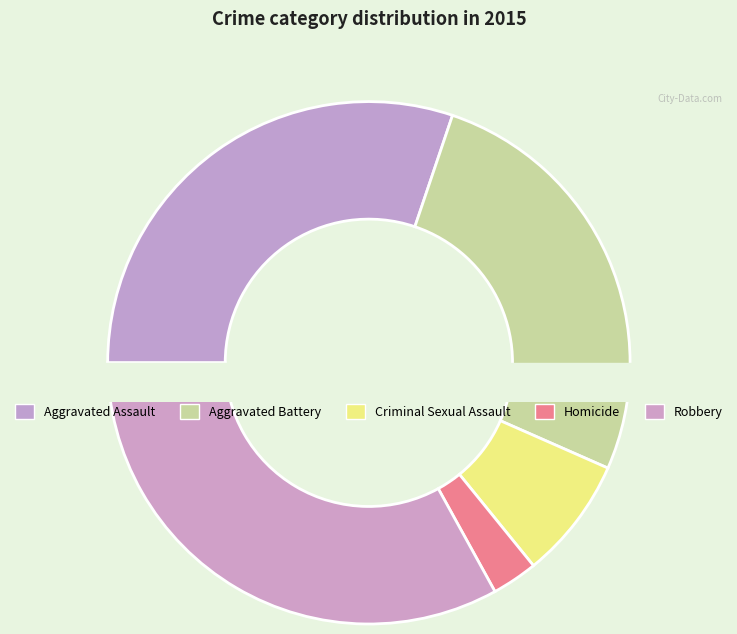

The Criminal Sexual Assault slice represents 1% of the pie. True or false?

False